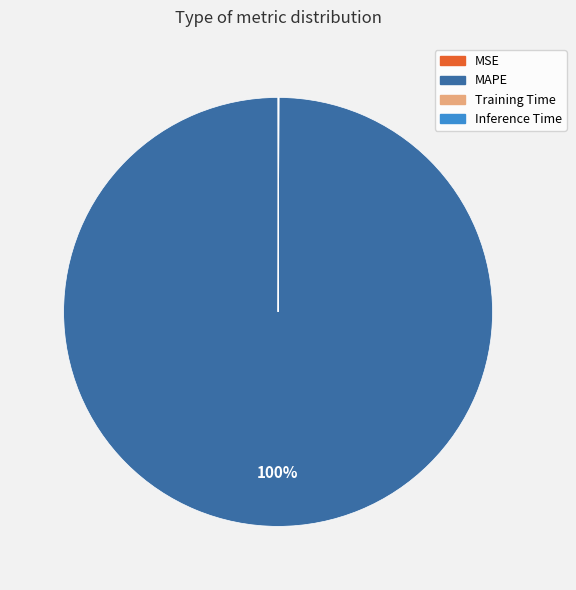

To the nearest percent, what percentage of the pie is MAPE?

100%